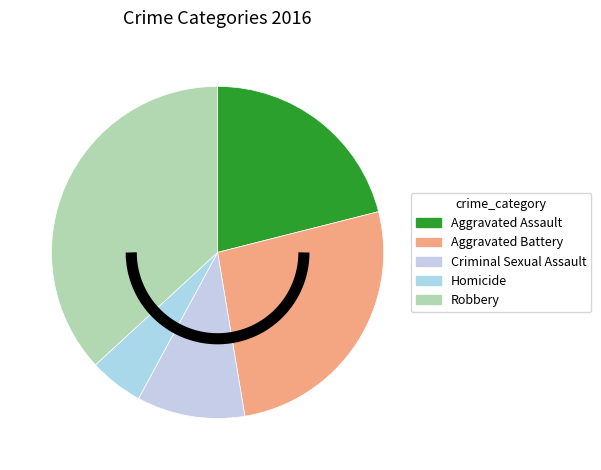

To the nearest percent, what is the combined percentage of Aggravated Assault and Criminal Sexual Assault?

32%